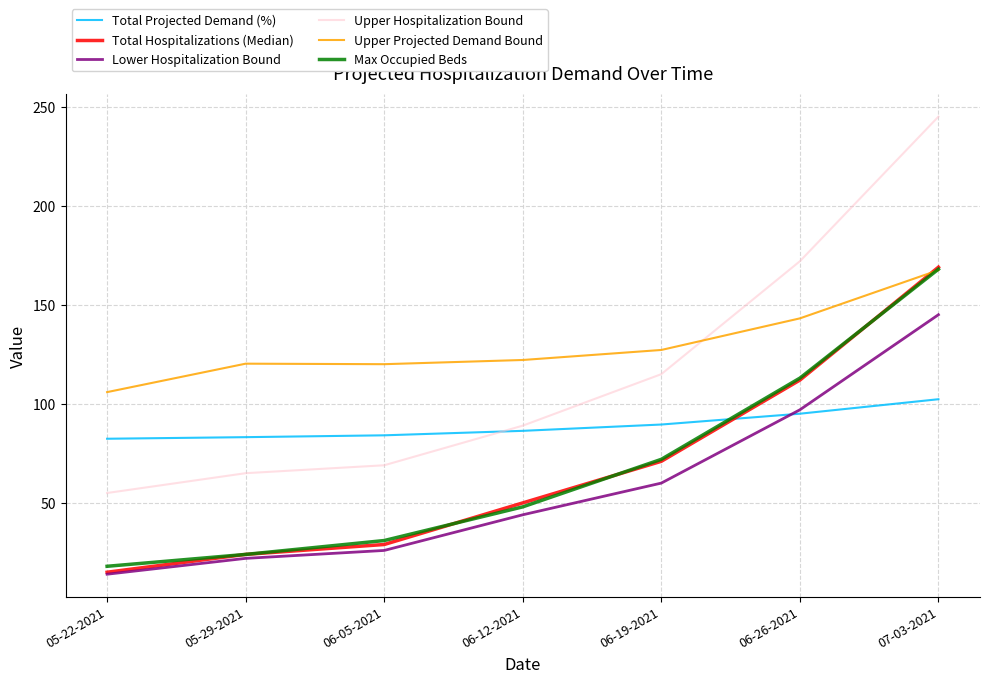

After their last crossing, which series has the higher values: Upper Hospitalization Bound or Total Projected Demand (%)?

Upper Hospitalization Bound